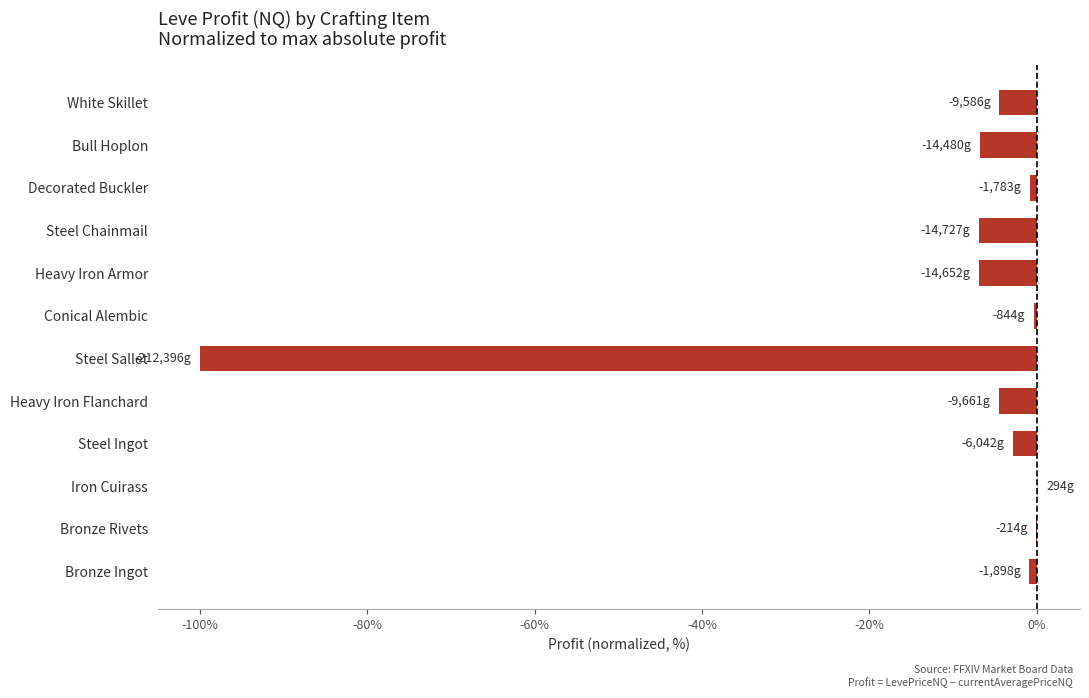

What is the sum of all values?

-134.6